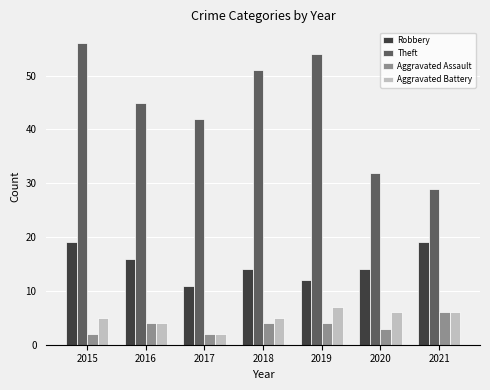

Count the number of categories in the chart.

7